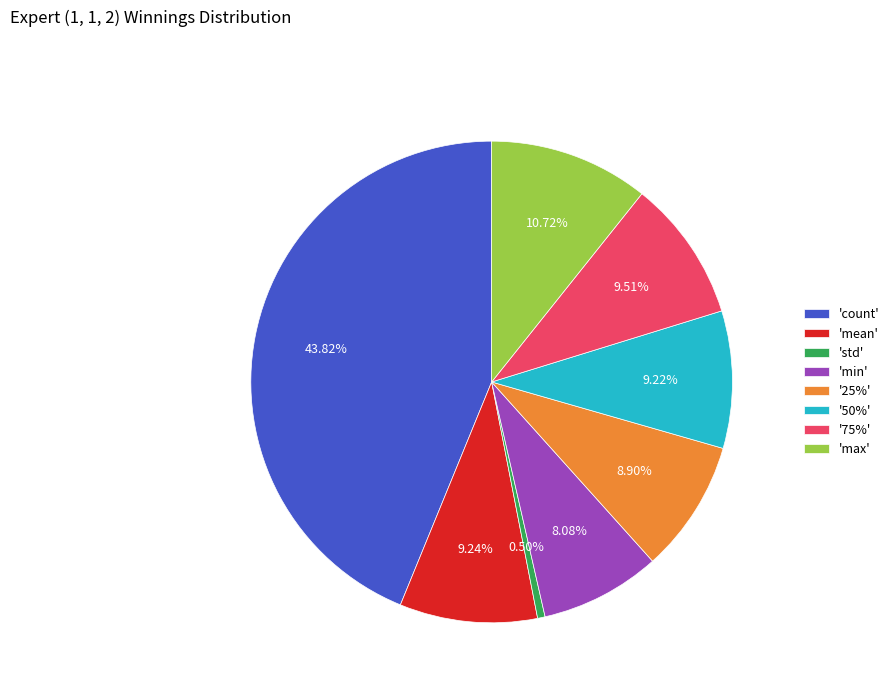

Combined, do '25%' and 'count' account for over 50%?

Yes